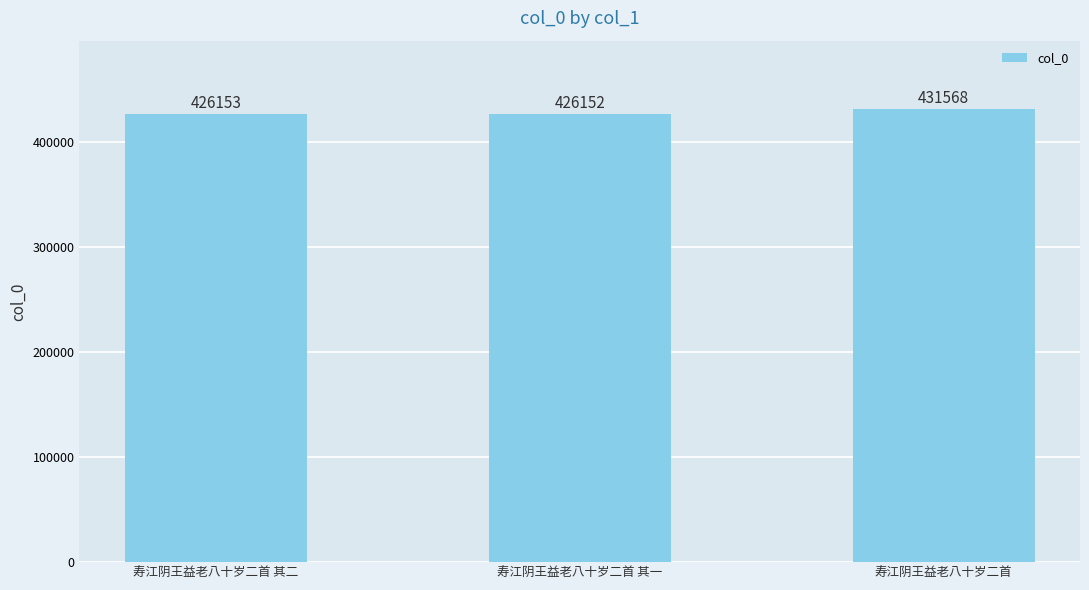

Reading left to right, extract all data points from this chart.

寿江阴王益老八十岁二首 其二=426153	寿江阴王益老八十岁二首 其一=426152	寿江阴王益老八十岁二首=431568